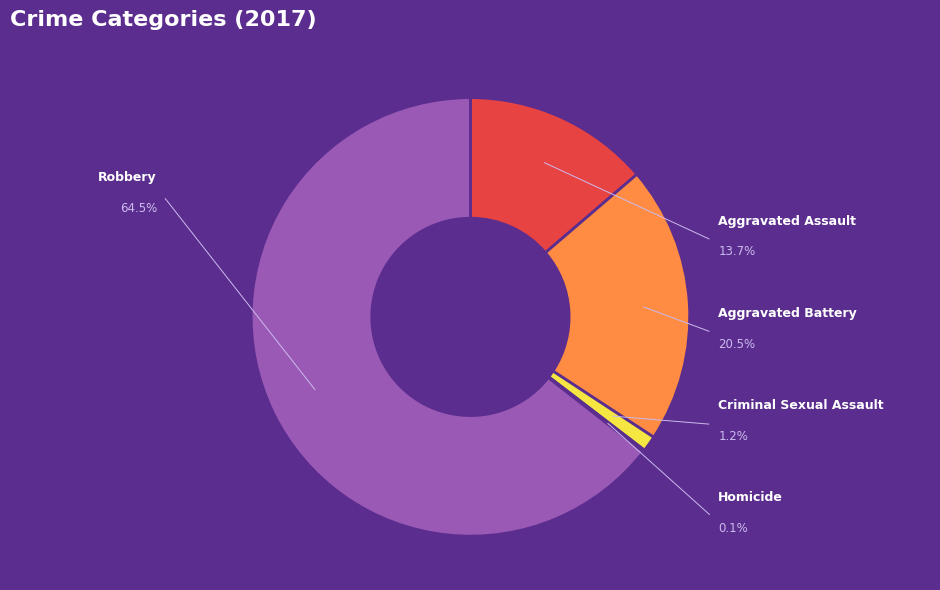

Which category has the biggest portion of the pie?

Robbery